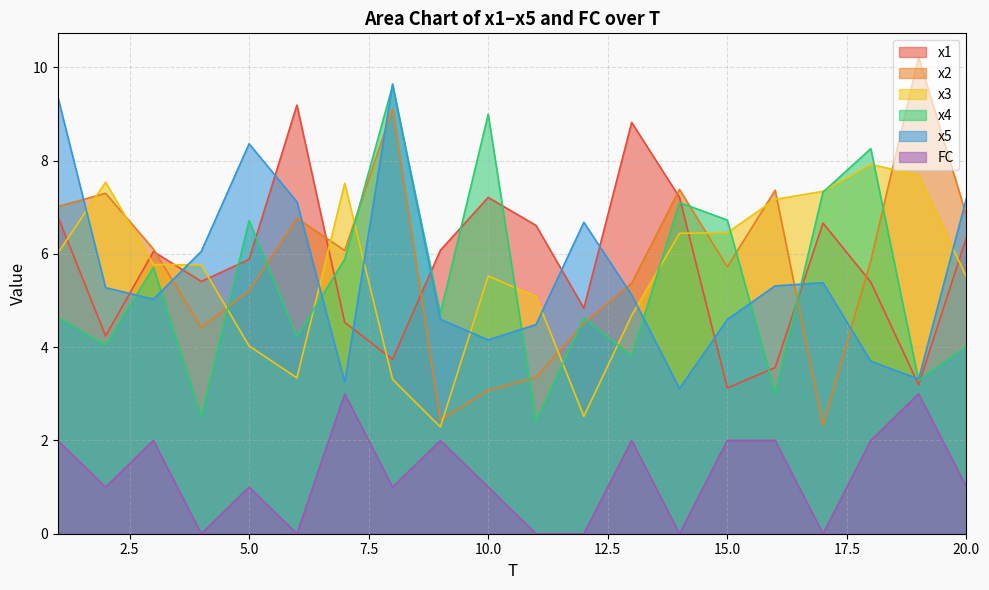

What is the sum of the x4 values at 5 and 14?

13.8